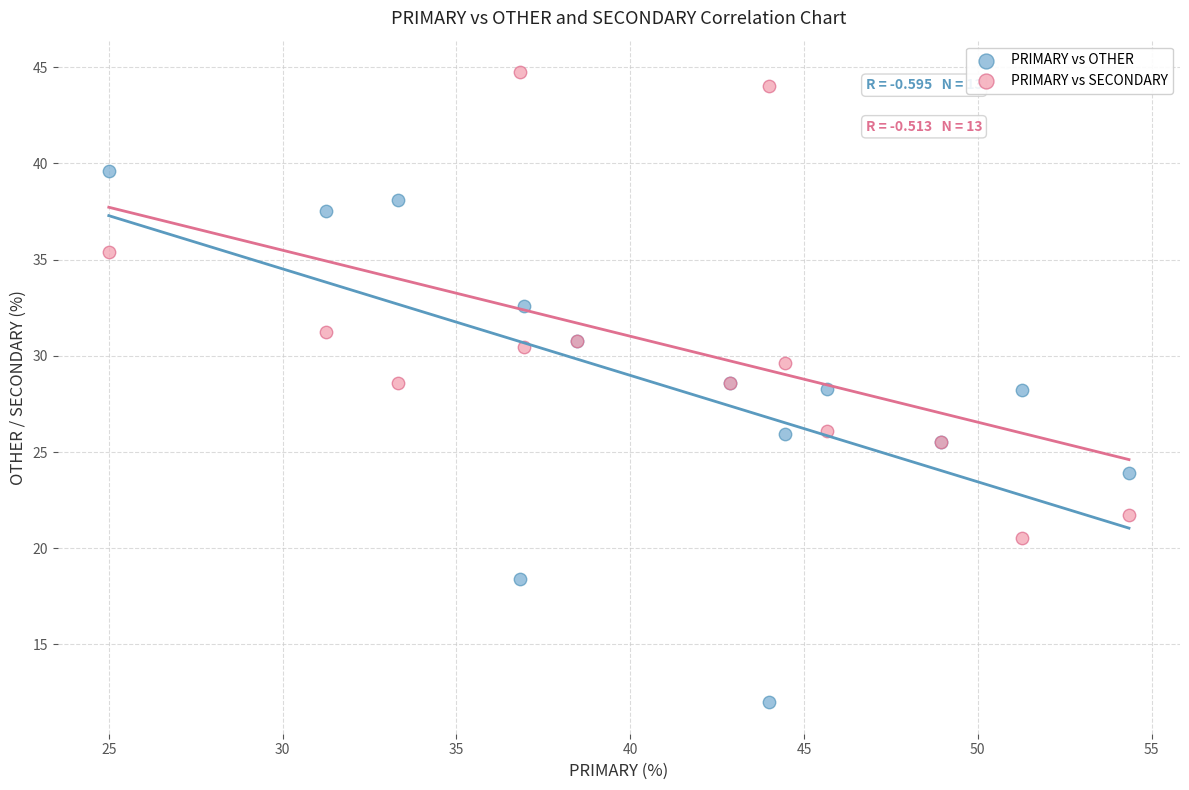

Which series has the widest spread of Y values?

PRIMARY vs OTHER